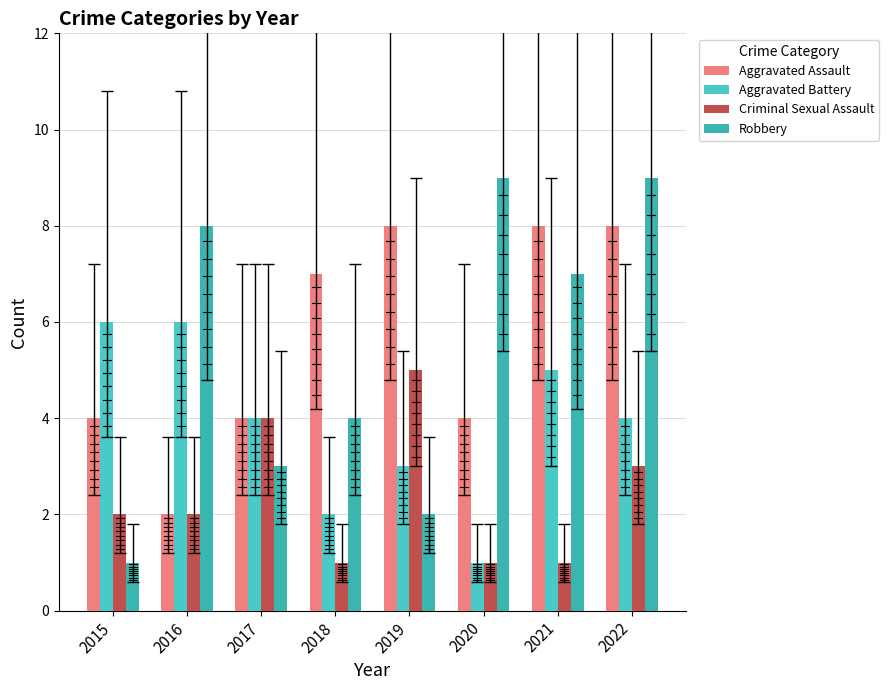

Reading left to right, transcribe all the data shown in this chart.

Aggravated Assault: 4	2	4	7	8	4	8	8
Aggravated Battery: 6	6	4	2	3	1	5	4
Criminal Sexual Assault: 2	2	4	1	5	1	1	3
Robbery: 1	8	3	4	2	9	7	9